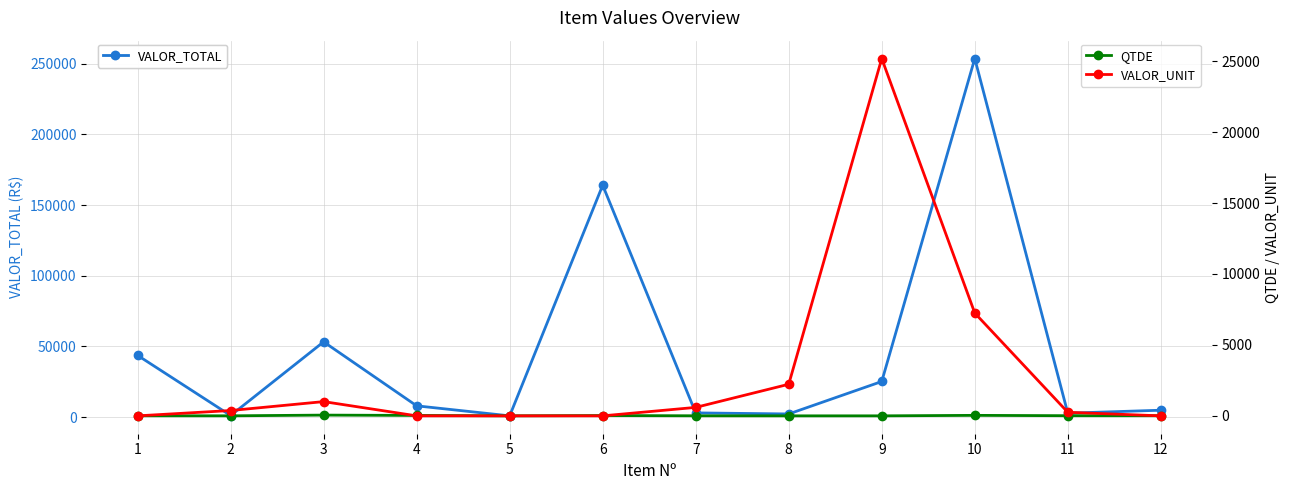

True or false: VALOR_UNIT has more than 2 interior local peaks.

False